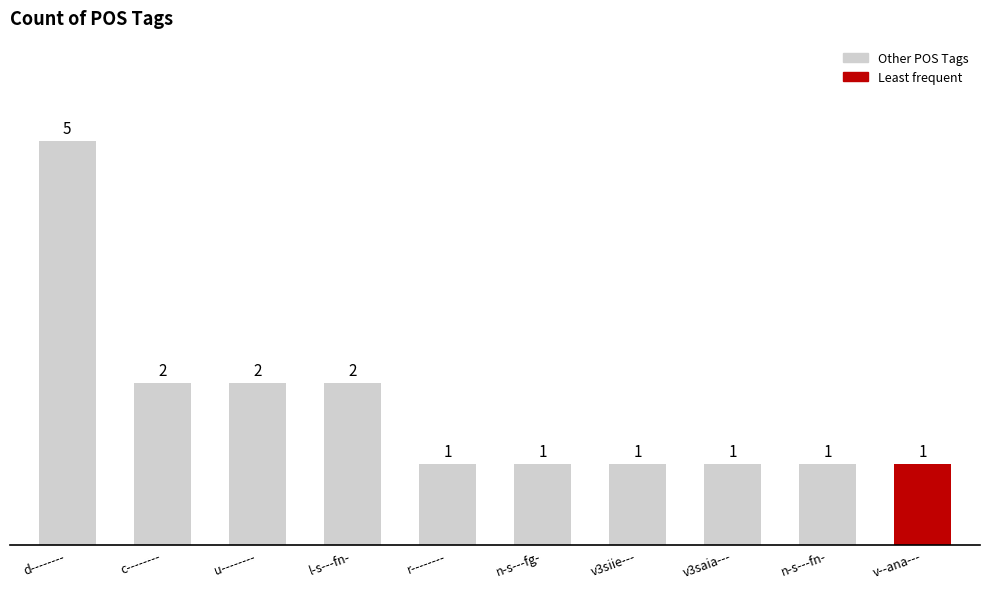

What is the minimum value shown in the chart?

1